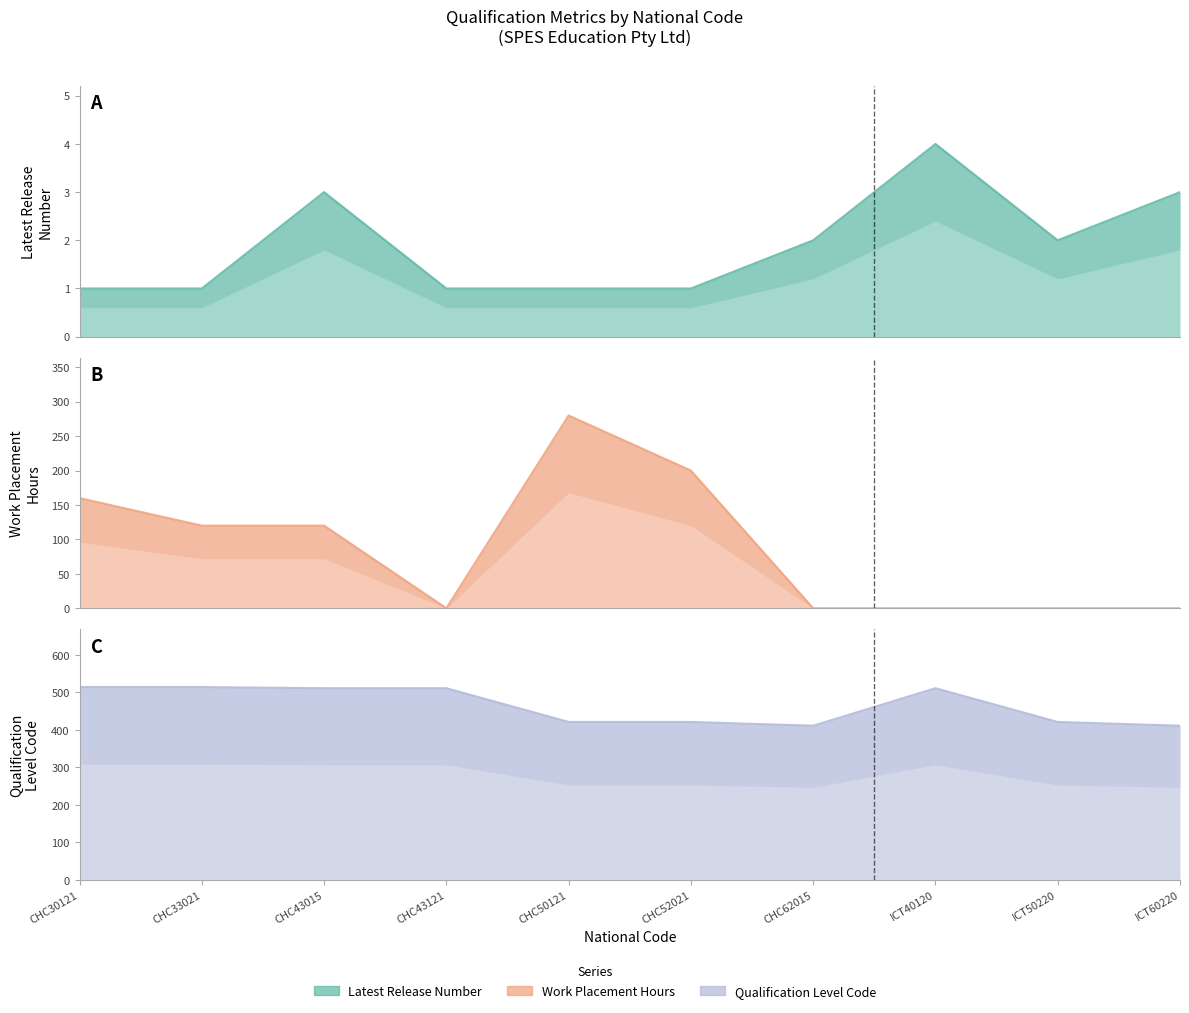

True or false: Qualification Level Code and Work Placement Hours intersect in this chart.

False